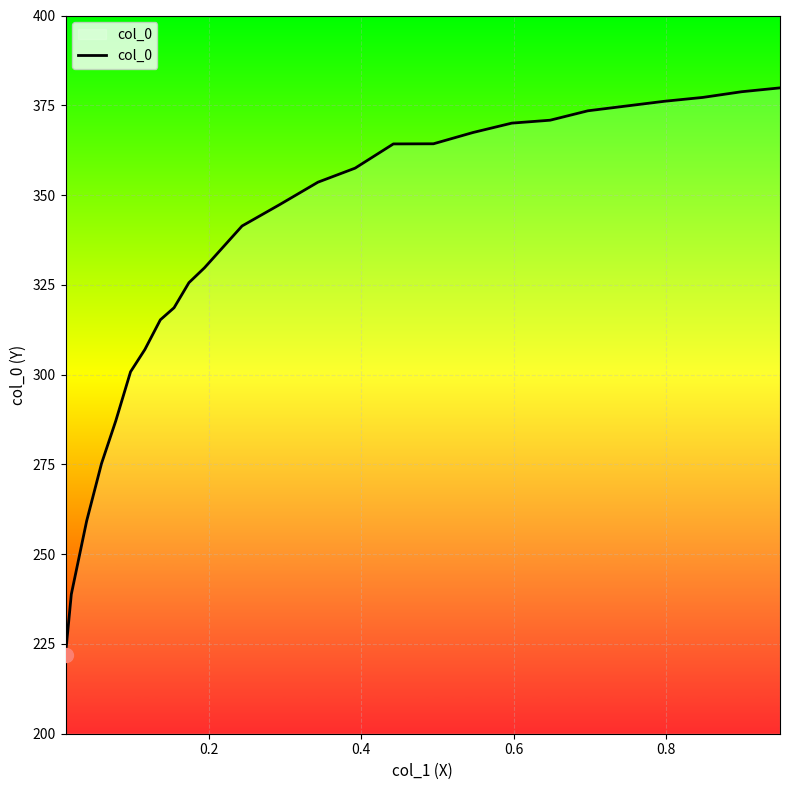

What is the difference between the maximum and minimum values?

157.8